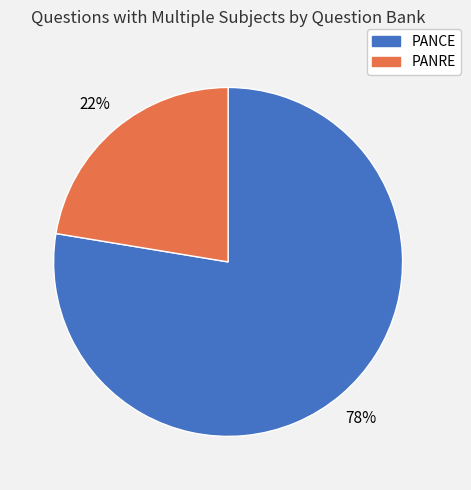

Is the sum of PANCE and PANRE greater than half?

Yes